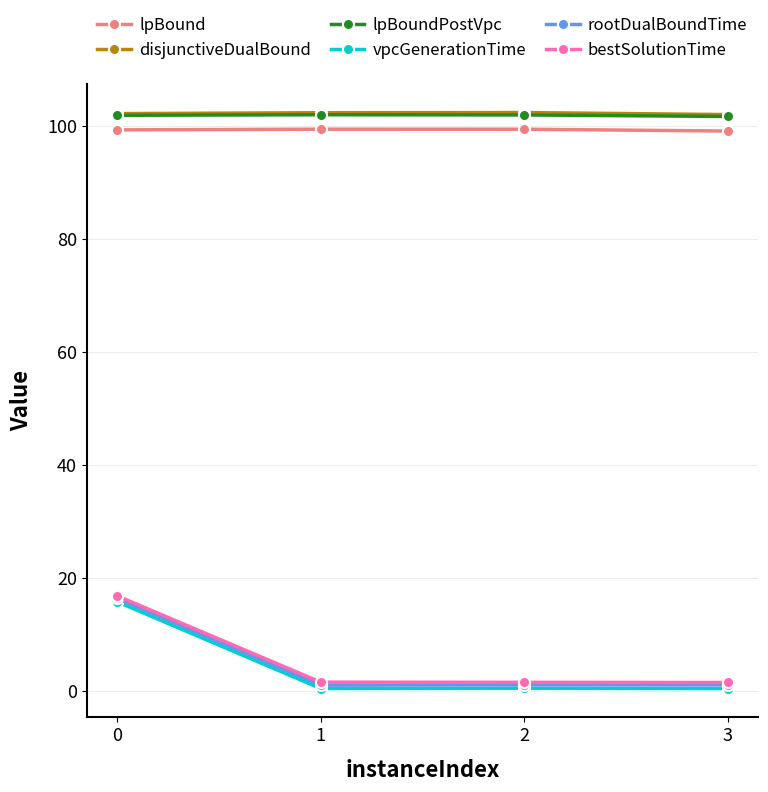

What is the greatest value displayed?

102.4